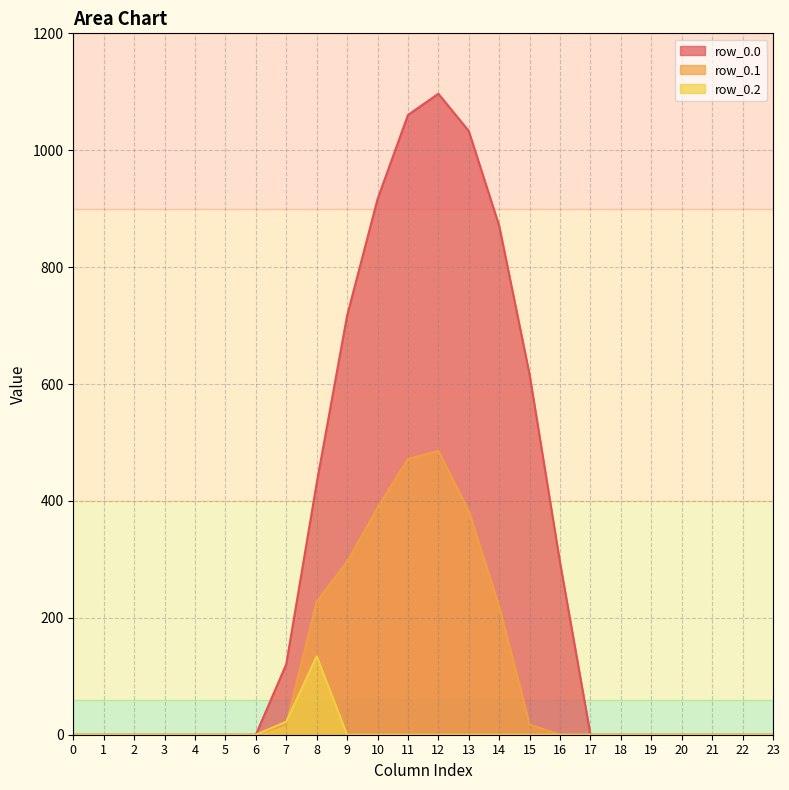

Does the chart display data point markers on the line(s)?

No